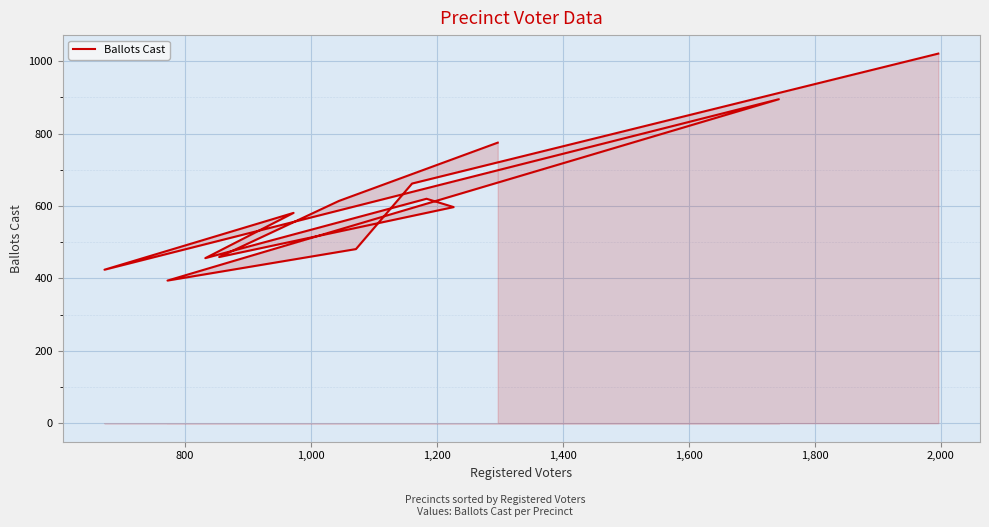

Count the number of values greater than 597.

6